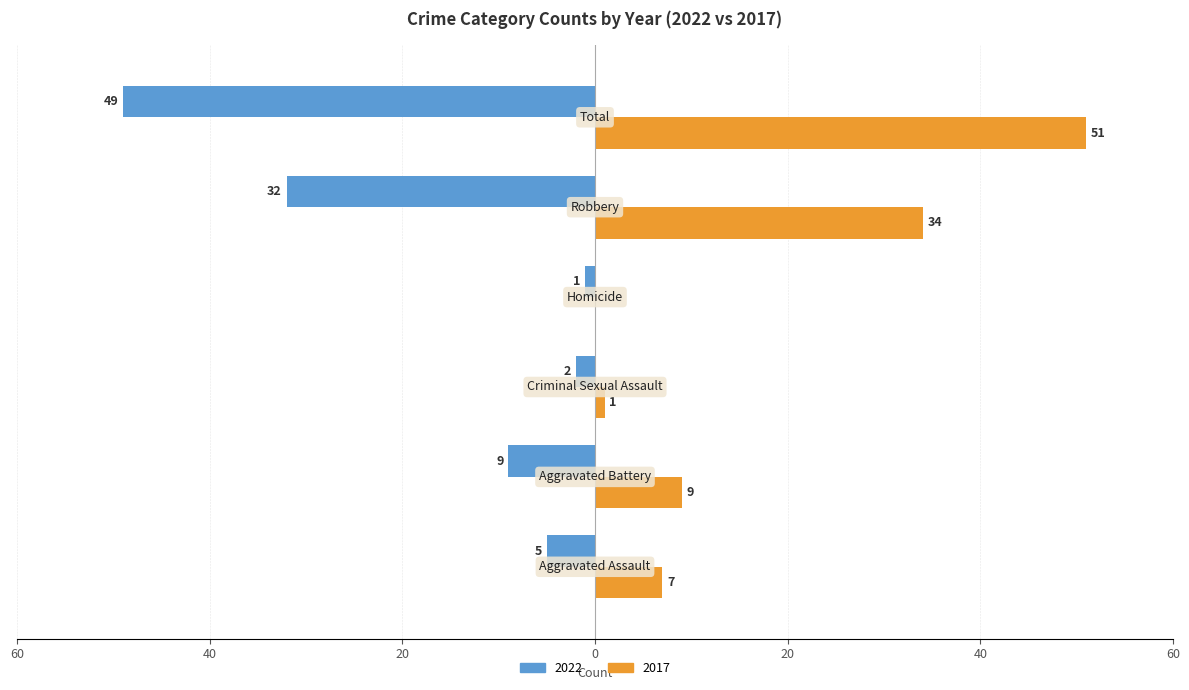

What are all the series names shown in the legend?

2022, 2017